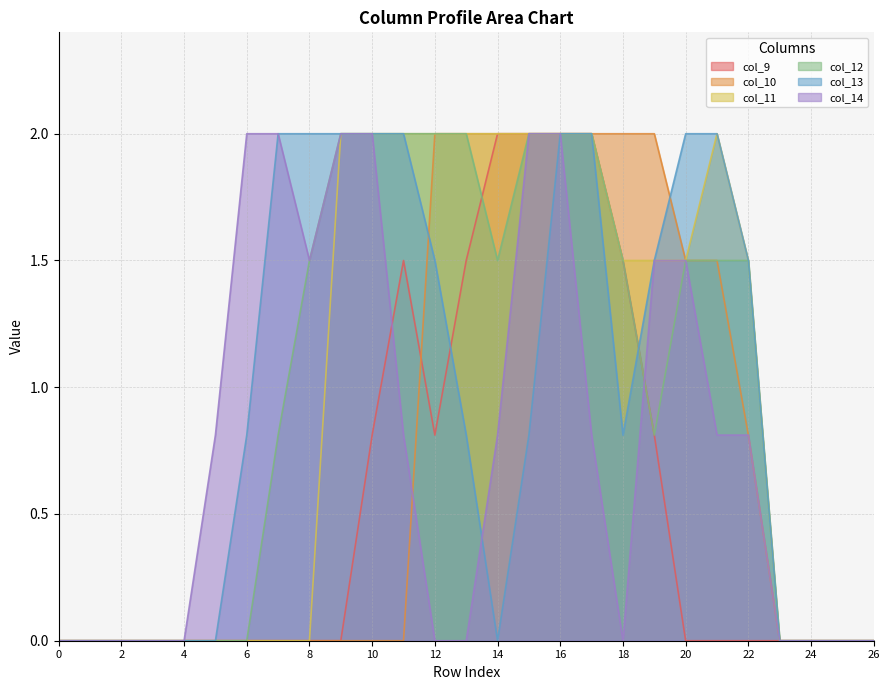

What is the value of the col_14 point at the 21st from the left?

1.5